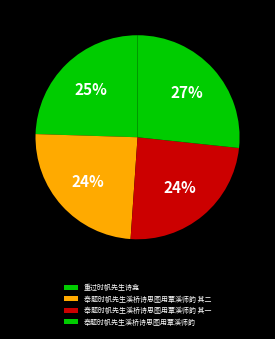

To the nearest percent, what is the average slice percentage?

25%